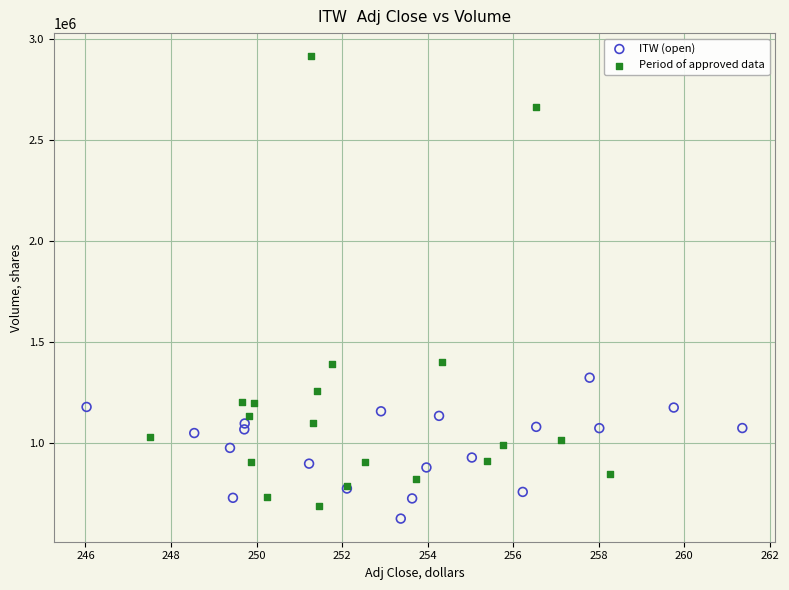

Which series reaches the maximum Y coordinate?

Period of approved data